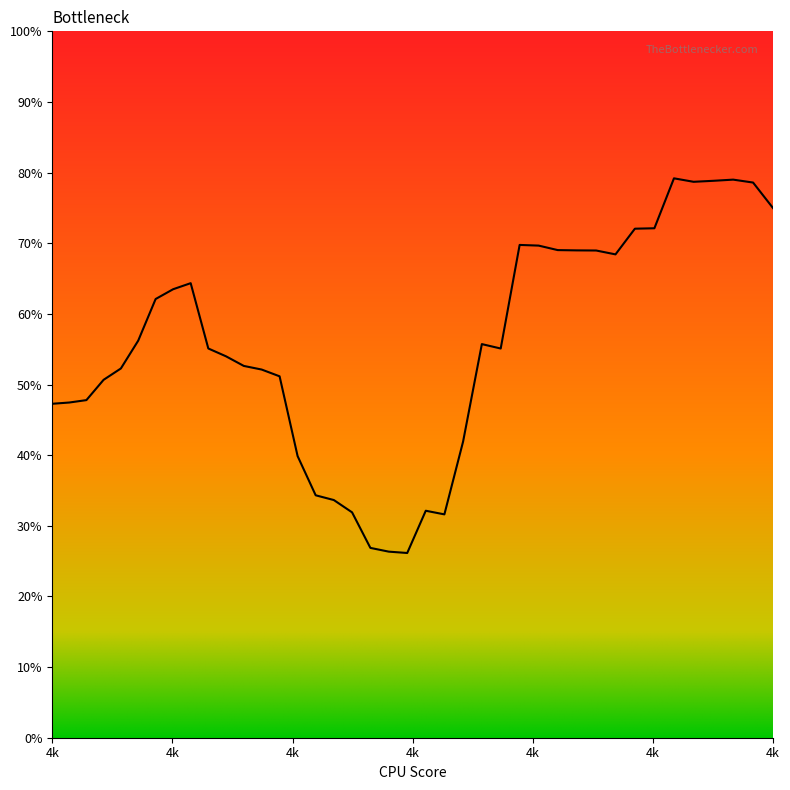

What is the maximum value shown in the chart?

0.8